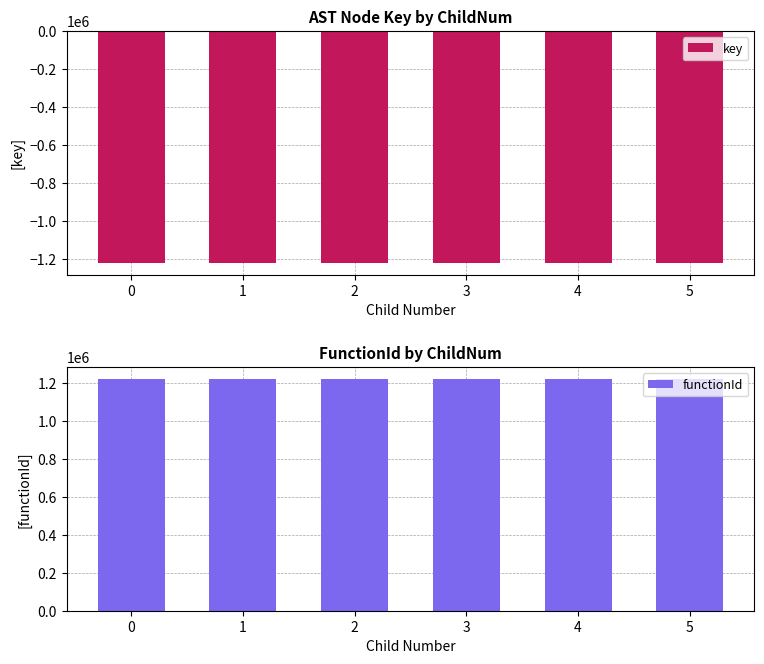

Which series has the largest total across all categories?

functionId